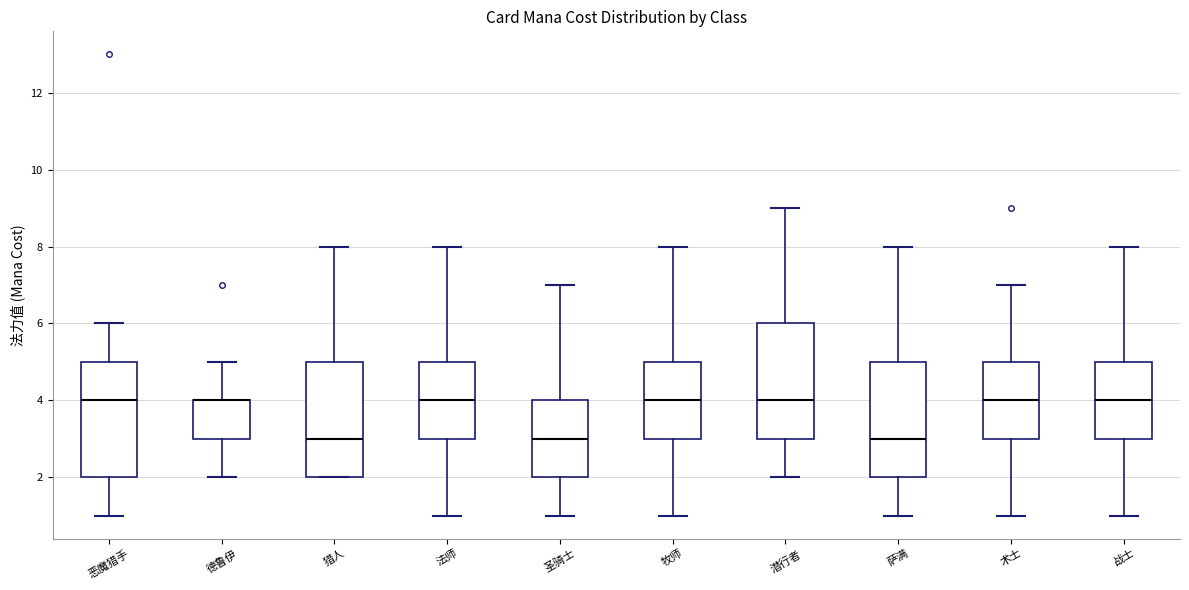

Reading left to right, read every box against the y-axis: the position of its median line, the range the box covers, and the ends of its whiskers. The values are not printed on the chart, so give them approximately, as read against the axis.

恶魔猎手: median 4, box 2 to 5, whiskers 1 to 6
德鲁伊: median 4 (drawn on the box's upper edge), box 3 to 4, whiskers 2 to 5
猎人: median 3, box 2 to 5, whiskers 2 to 8
法师: median 4, box 3 to 5, whiskers 1 to 8
圣骑士: median 3, box 2 to 4, whiskers 1 to 7
牧师: median 4, box 3 to 5, whiskers 1 to 8
潜行者: median 4, box 3 to 6, whiskers 2 to 9
萨满: median 3, box 2 to 5, whiskers 1 to 8
术士: median 4, box 3 to 5, whiskers 1 to 7
战士: median 4, box 3 to 5, whiskers 1 to 8